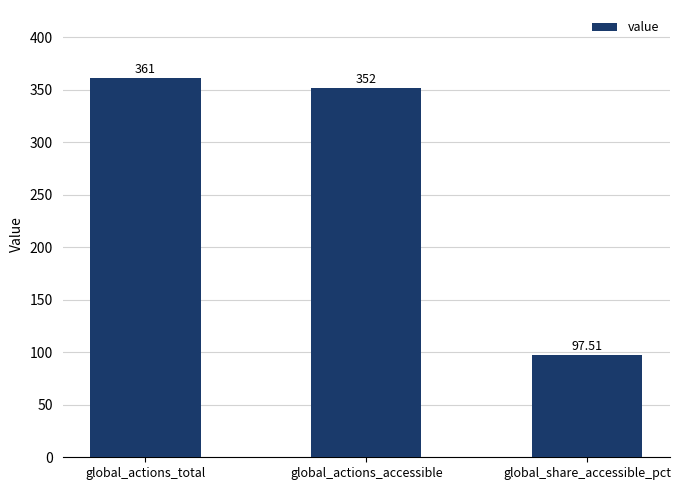

What is the smallest value displayed?

97.5